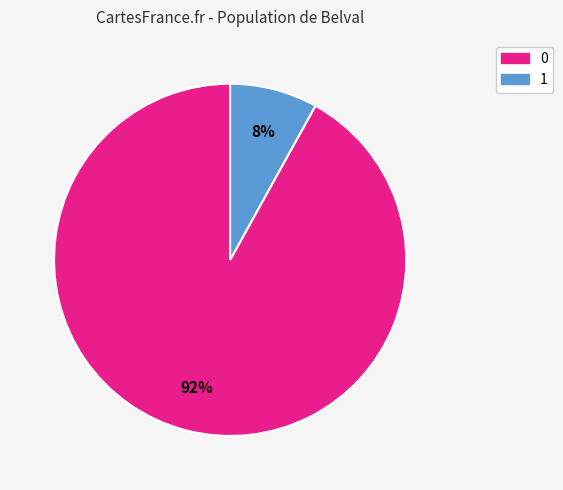

Is the sum of 1 and 0 greater than half?

Yes